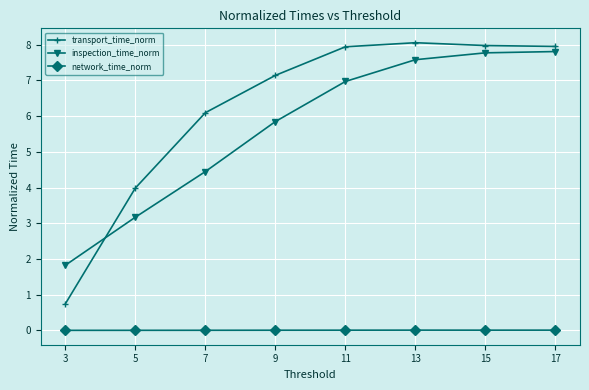

Which series has the largest total across all categories?

transport_time_norm